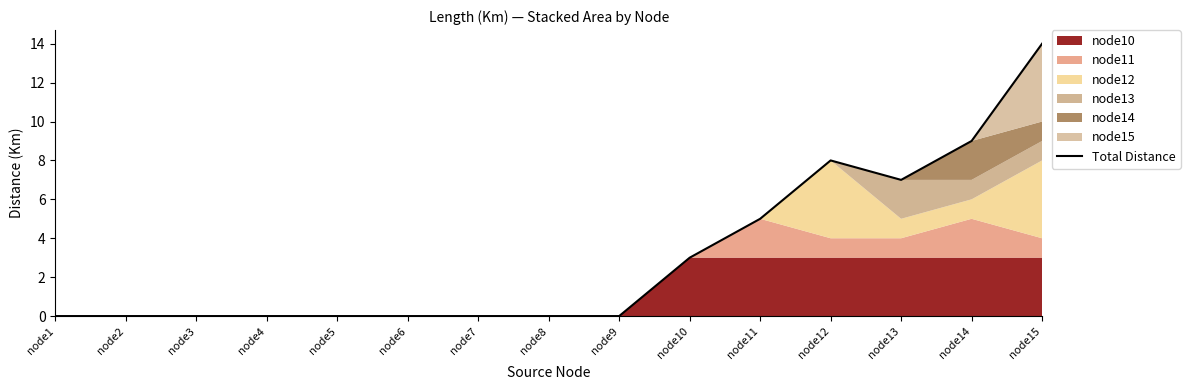

The value at node15 is 14. True or false?

True